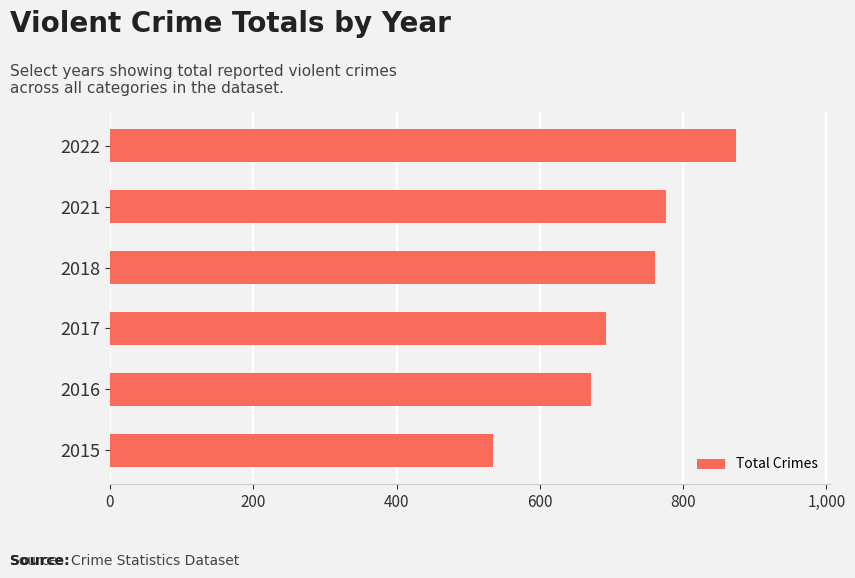

What is the difference between the maximum and minimum values?

339